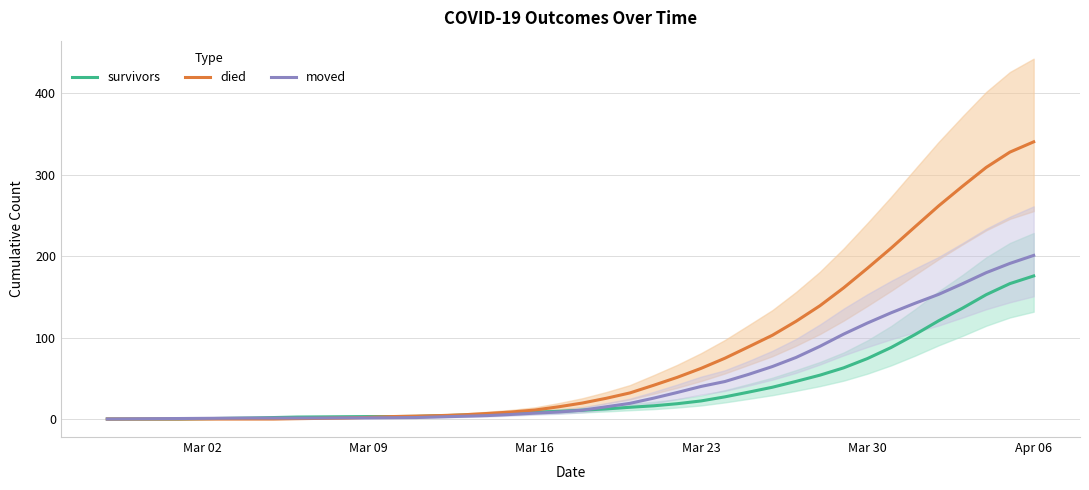

List the series in order of their overall mean, highest first.

died, moved, survivors